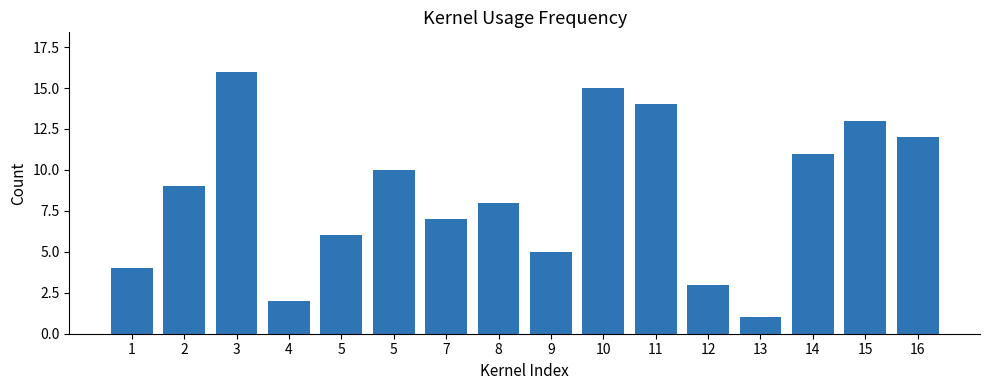

What is the smallest value displayed?

1